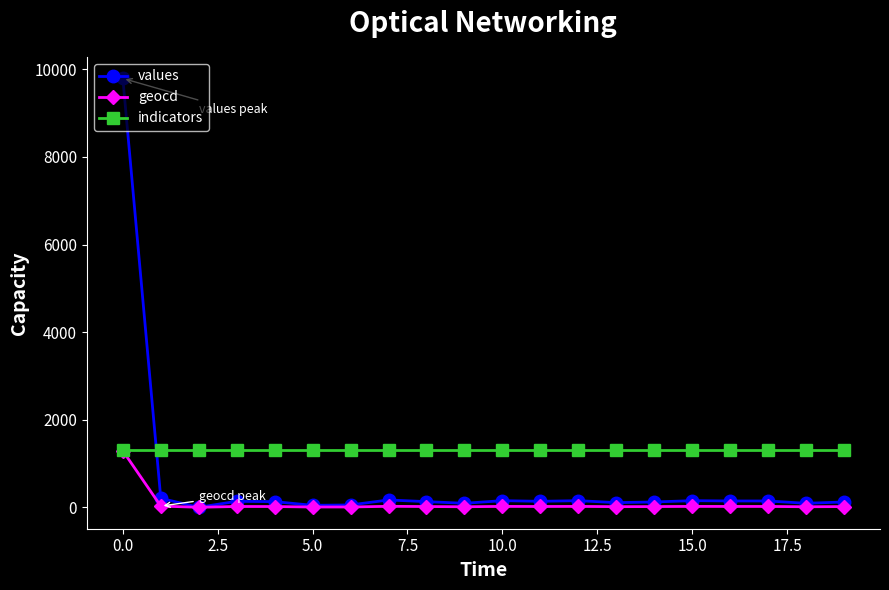

Which series has the largest total across all categories?

indicators